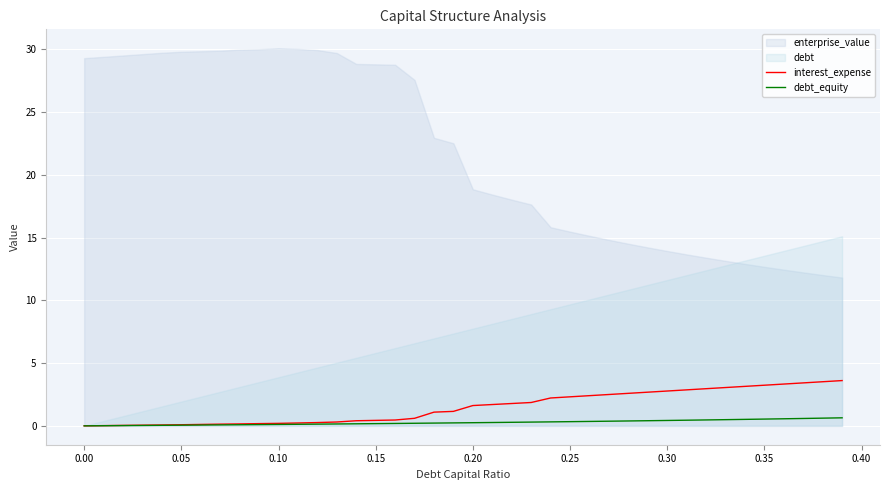

True or false: debt_equity has more than 1 interior local peaks.

False